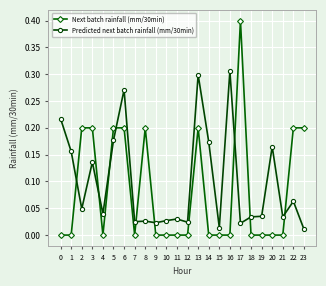

What is the sum of all Next batch rainfall (mm/30min) values?

2.0